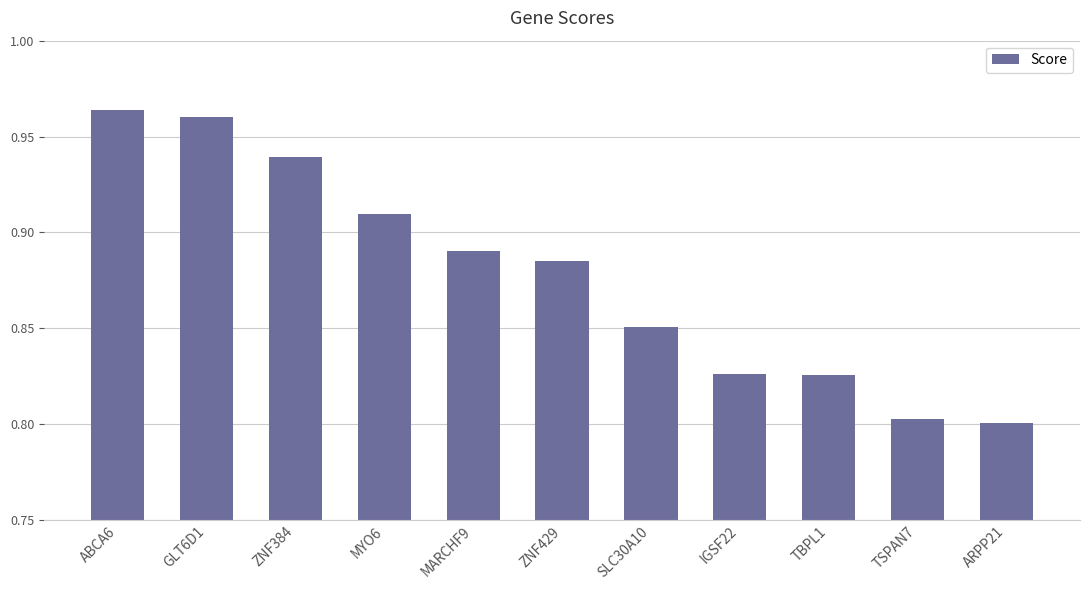

What is the difference between the values at IGSF22 and ABCA6?

0.1